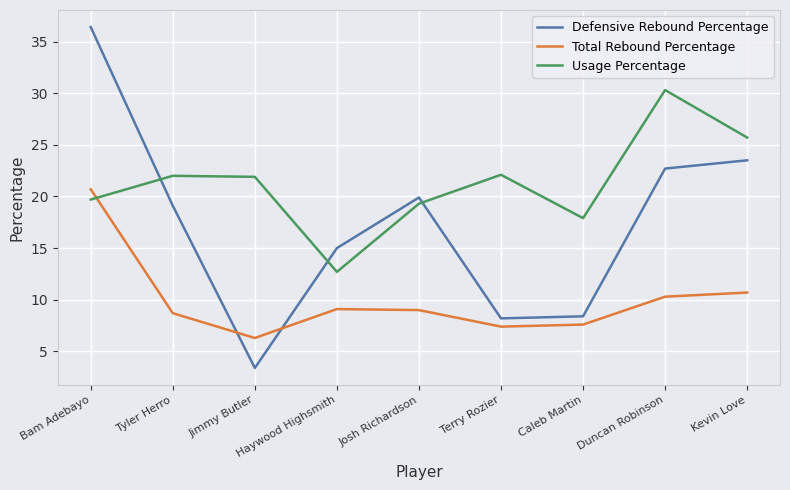

Is it true that Total Rebound Percentage equals 7.4 at Terry Rozier?

True